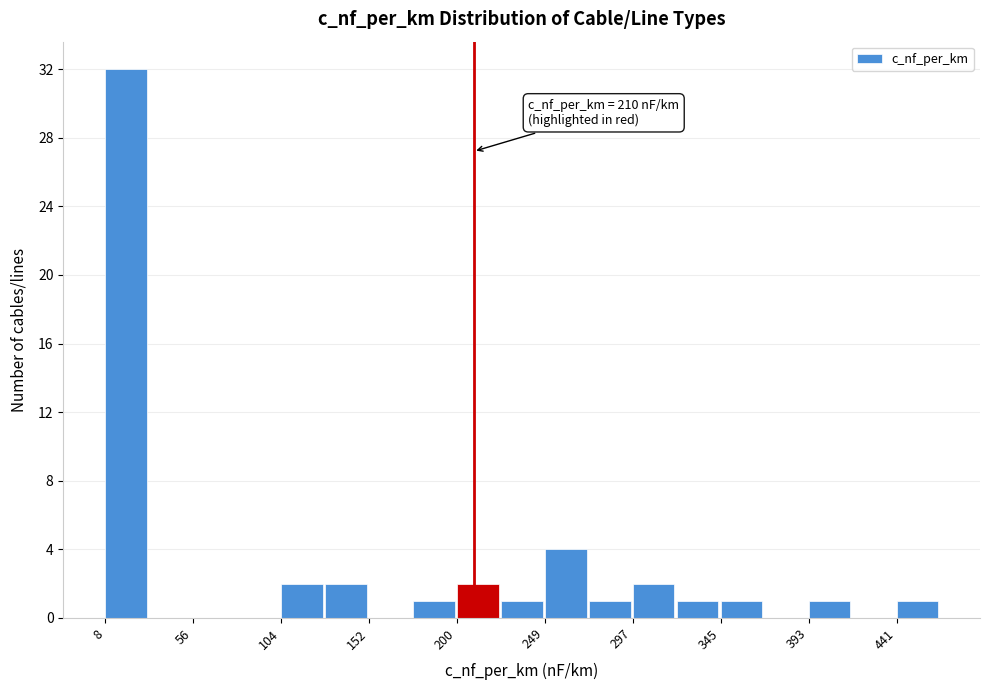

Which range on the x-axis has the tallest bar?

10 to 30